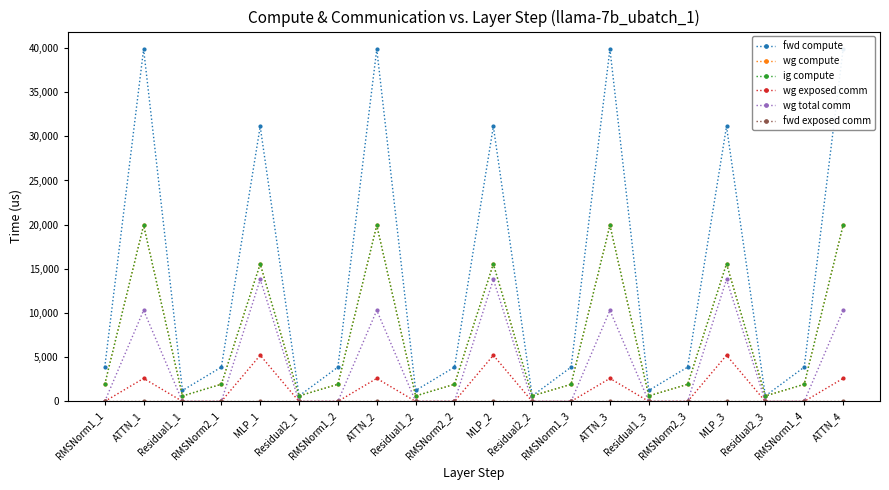

Rank the series at Residual2_1 from lowest to highest value.

wg exposed comm, wg total comm, fwd exposed comm, fwd compute, wg compute, ig compute